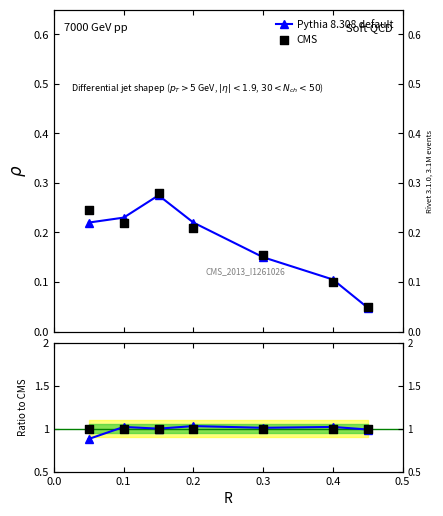

Which series contains the lowest Y value?

Pythia 8.308 default